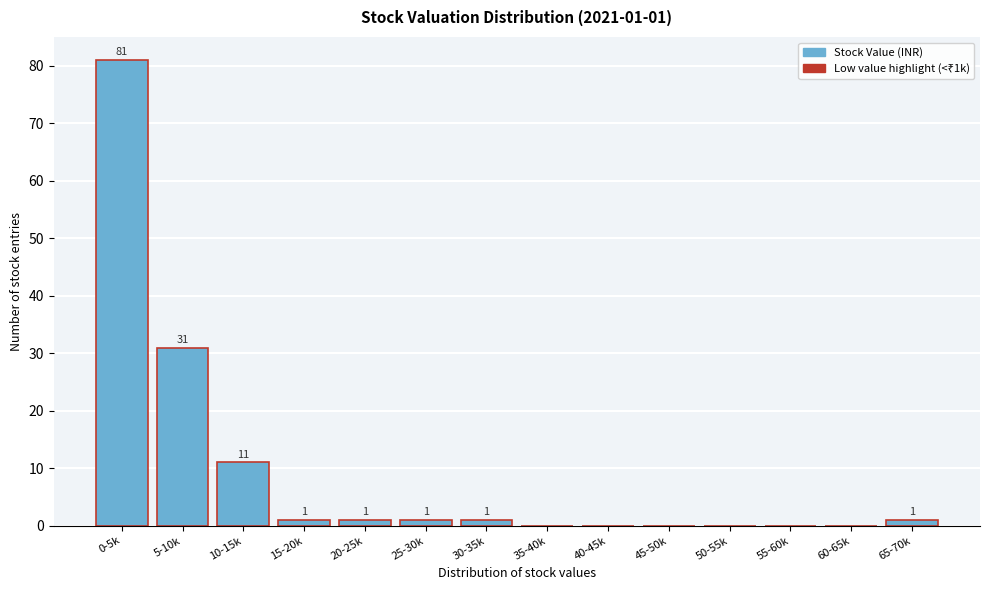

Reading left to right, transcribe all the data shown in this chart.

0-5k=81	5-10k=31	10-15k=11	15-20k=1	20-25k=1	25-30k=1	30-35k=1	35-40k=0	40-45k=0	45-50k=0	50-55k=0	55-60k=0	60-65k=0	65-70k=1